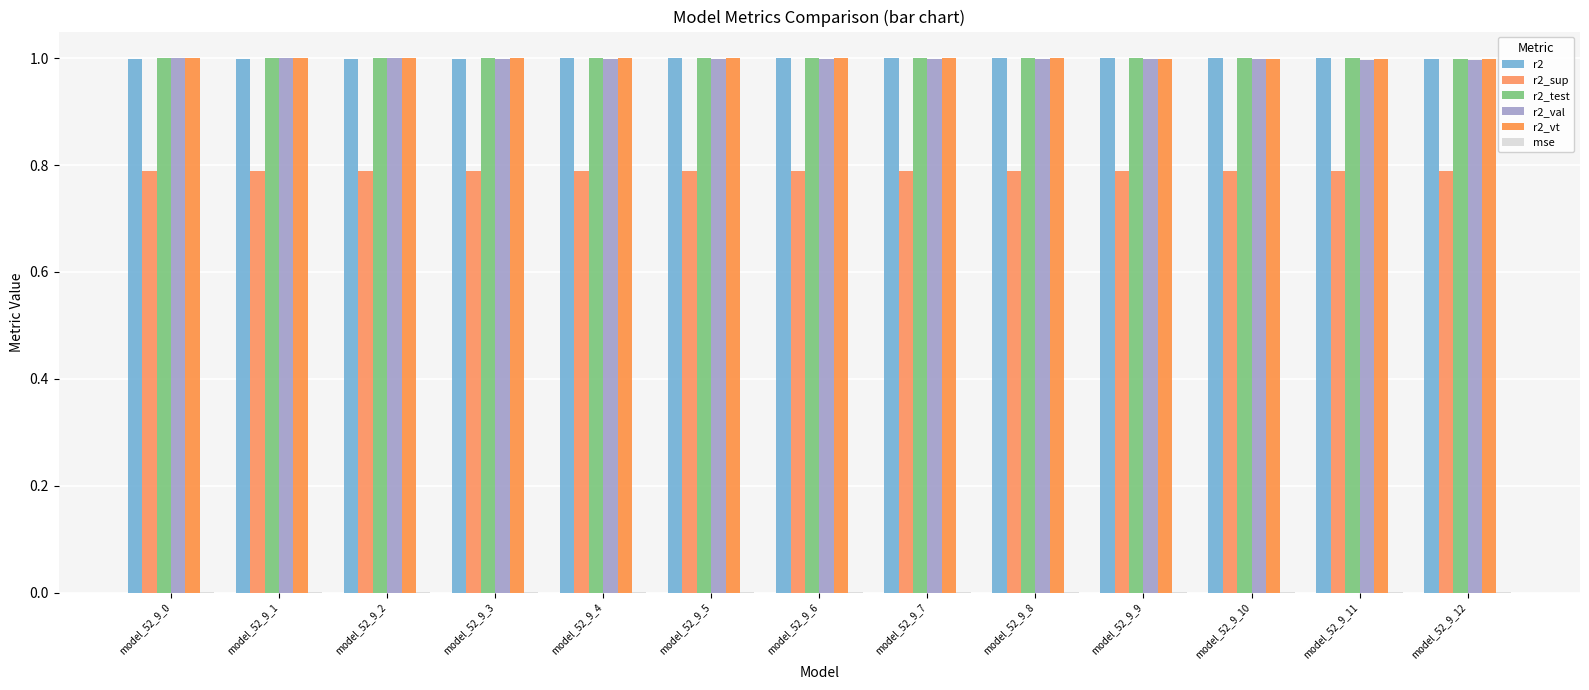

Reading right to left, what are all the values shown in this chart?

r2: model_52_9_12=1.0	model_52_9_11=1.0	model_52_9_10=1.0	model_52_9_9=1.0	model_52_9_8=1.0	model_52_9_7=1.0	model_52_9_6=1.0	model_52_9_5=1.0	model_52_9_4=1.0	model_52_9_3=1.0	model_52_9_2=1.0	model_52_9_1=1.0	model_52_9_0=1.0
r2_sup: model_52_9_12=0.8	model_52_9_11=0.8	model_52_9_10=0.8	model_52_9_9=0.8	model_52_9_8=0.8	model_52_9_7=0.8	model_52_9_6=0.8	model_52_9_5=0.8	model_52_9_4=0.8	model_52_9_3=0.8	model_52_9_2=0.8	model_52_9_1=0.8	model_52_9_0=0.8
r2_test: model_52_9_12=1.0	model_52_9_11=1.0	model_52_9_10=1.0	model_52_9_9=1.0	model_52_9_8=1.0	model_52_9_7=1.0	model_52_9_6=1.0	model_52_9_5=1.0	model_52_9_4=1.0	model_52_9_3=1.0	model_52_9_2=1.0	model_52_9_1=1.0	model_52_9_0=1.0
r2_val: model_52_9_12=1.0	model_52_9_11=1.0	model_52_9_10=1.0	model_52_9_9=1.0	model_52_9_8=1.0	model_52_9_7=1.0	model_52_9_6=1.0	model_52_9_5=1.0	model_52_9_4=1.0	model_52_9_3=1.0	model_52_9_2=1.0	model_52_9_1=1.0	model_52_9_0=1.0
r2_vt: model_52_9_12=1.0	model_52_9_11=1.0	model_52_9_10=1.0	model_52_9_9=1.0	model_52_9_8=1.0	model_52_9_7=1.0	model_52_9_6=1.0	model_52_9_5=1.0	model_52_9_4=1.0	model_52_9_3=1.0	model_52_9_2=1.0	model_52_9_1=1.0	model_52_9_0=1.0
mse: model_52_9_12=0.0	model_52_9_11=0.0	model_52_9_10=0.0	model_52_9_9=0.0	model_52_9_8=0.0	model_52_9_7=0.0	model_52_9_6=0.0	model_52_9_5=0.0	model_52_9_4=0.0	model_52_9_3=0.0	model_52_9_2=0.0	model_52_9_1=0.0	model_52_9_0=0.0